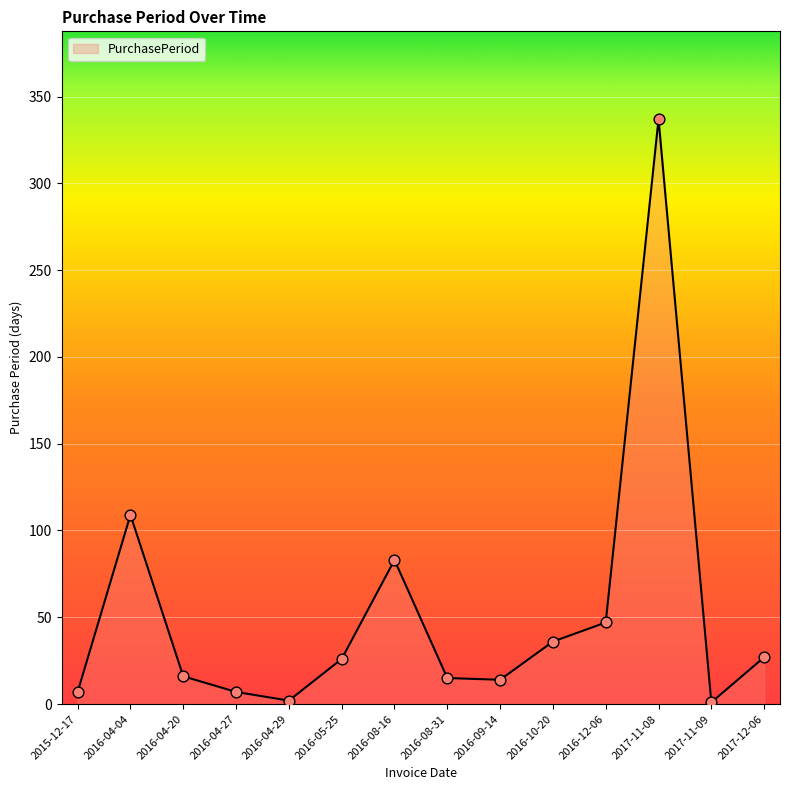

What is the change in value from 2016-08-16 to 2017-11-09?

-82